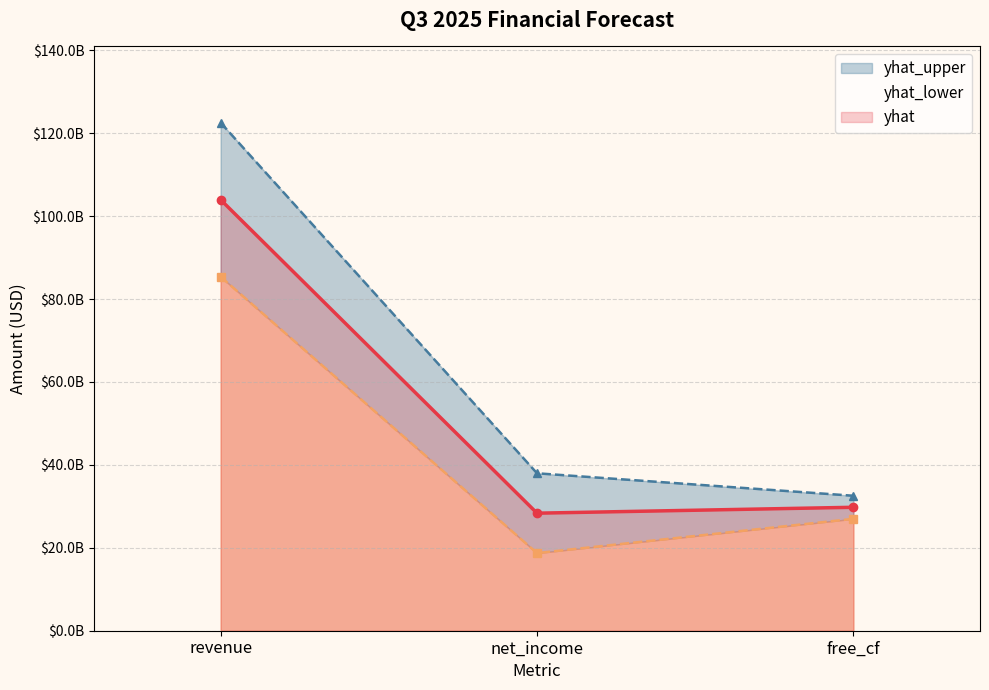

Which series has the largest total across all categories?

yhat_upper